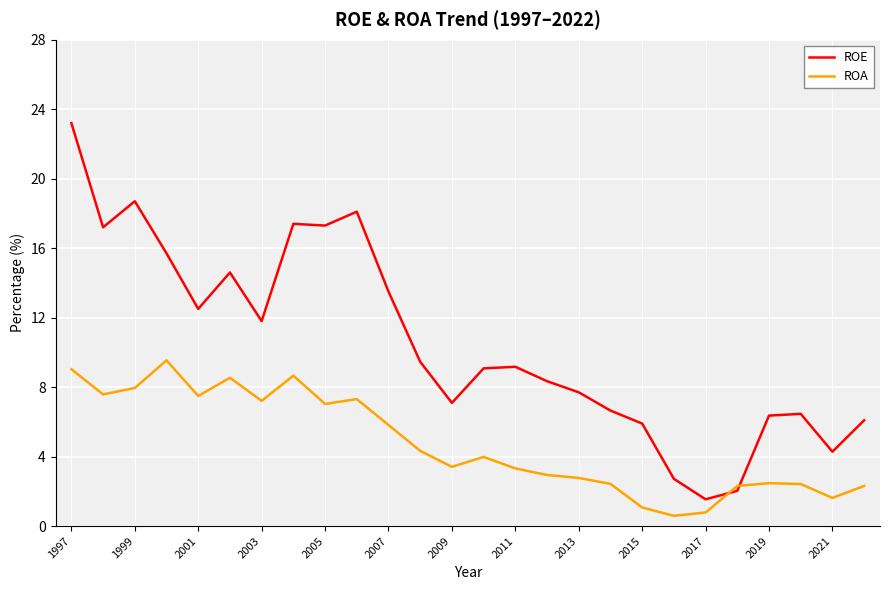

Which series has the largest total across all categories?

ROE